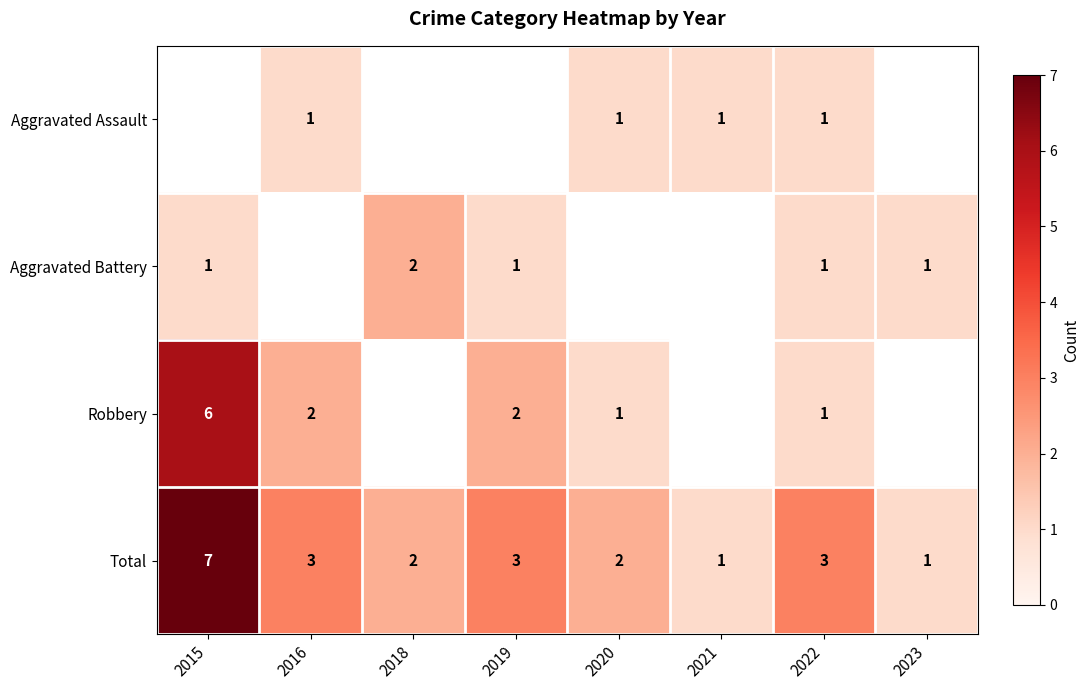

True or false: Robbery has a value of 0.3 at 2020.

False